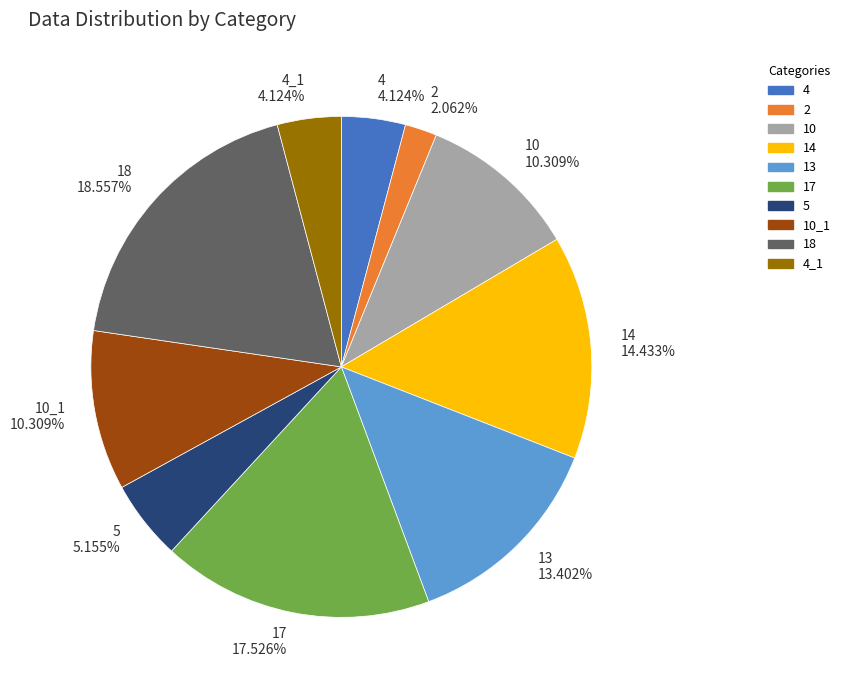

To the nearest percent, what is the difference between the 14 and 4 slice percentages?

10%